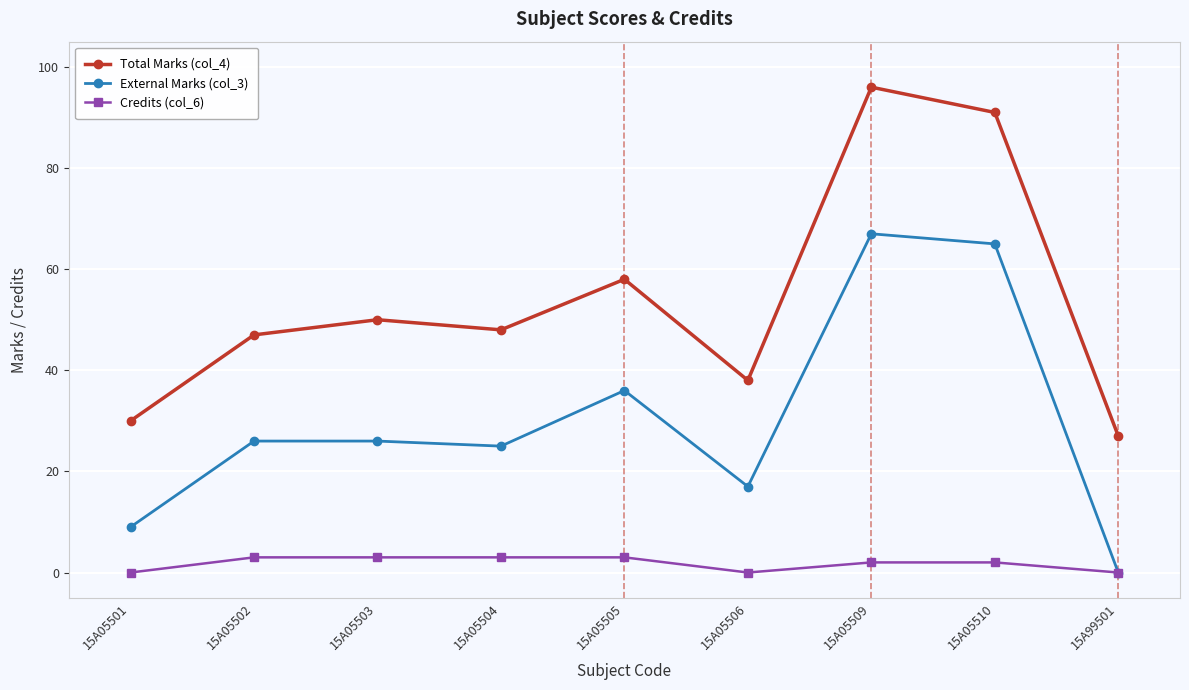

At which category is the sum across all series the highest?

15A05509